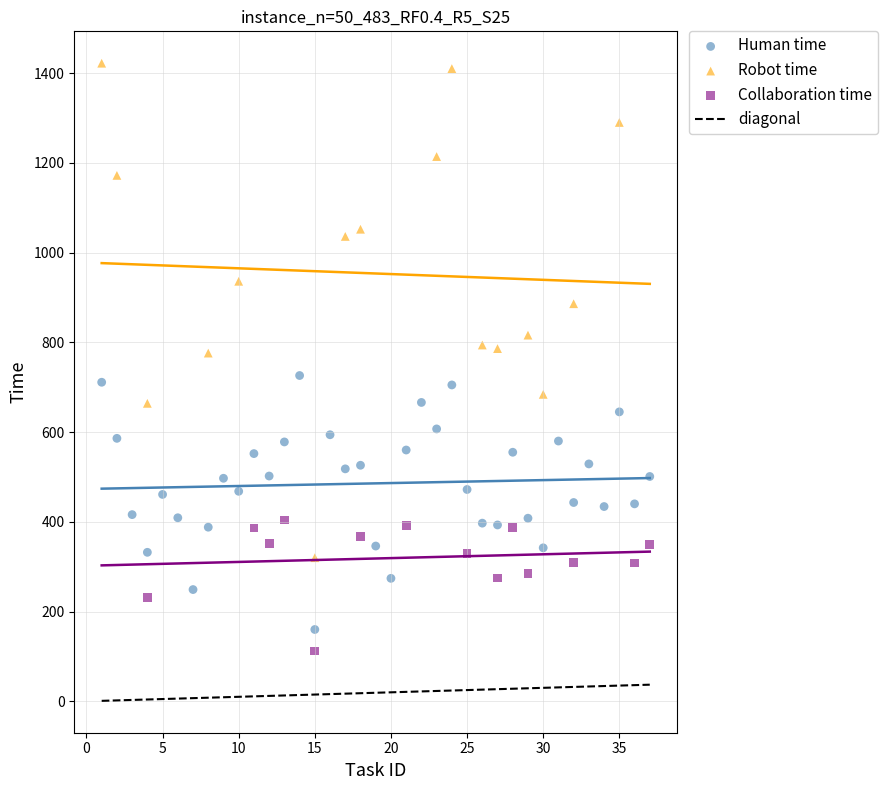

Which series has the largest Y range (max minus min)?

Robot time